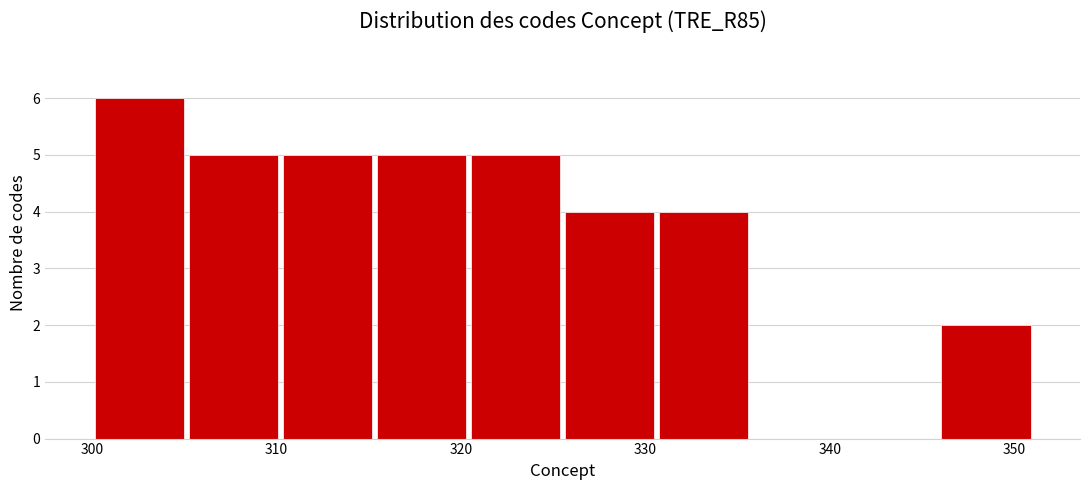

Reading left to right, transcribe this chart: for each bar, give the range it covers on the x-axis and its height. Neither the bar edges nor the heights are printed on the chart, so give them approximately, as read against the axes.

300.0 to 305.1: 6
305.1 to 310.2: 5
310.2 to 315.3: 5
315.3 to 320.4: 5
320.4 to 325.5: 5
325.5 to 330.6: 4
330.6 to 335.7: 4
335.7 to 340.8: 0
340.8 to 345.9: 0
345.9 to 351.0: 2